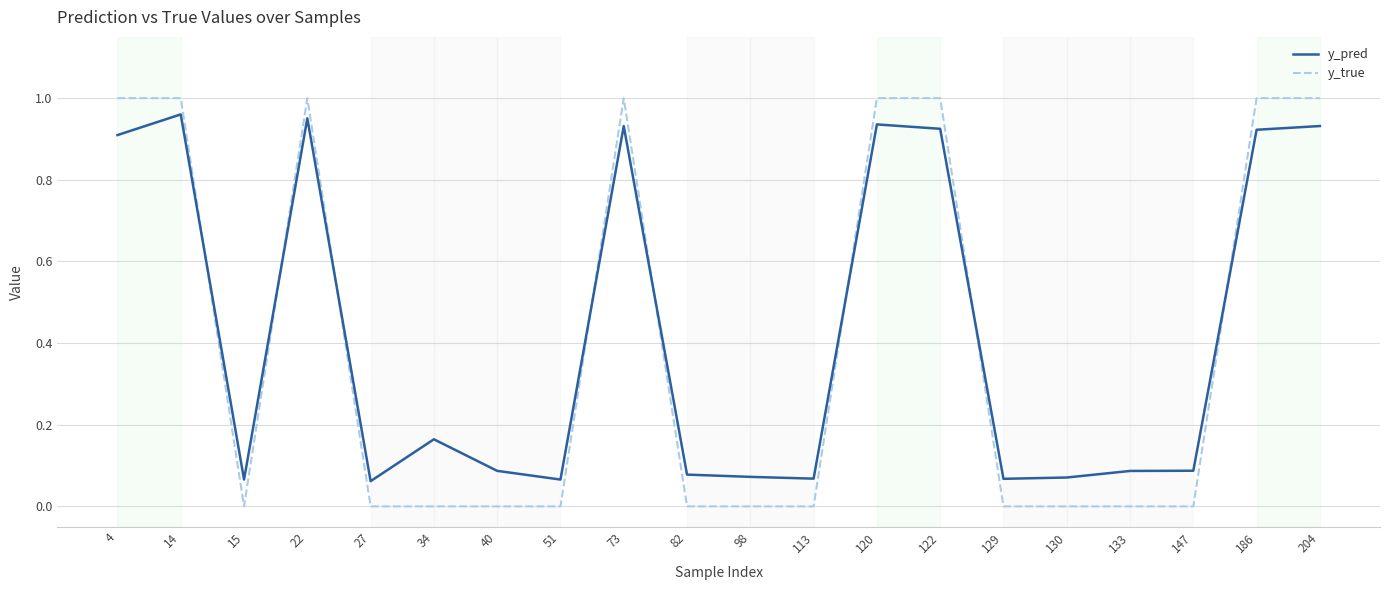

The value of y_true at 14 is 0.5. True or false?

False